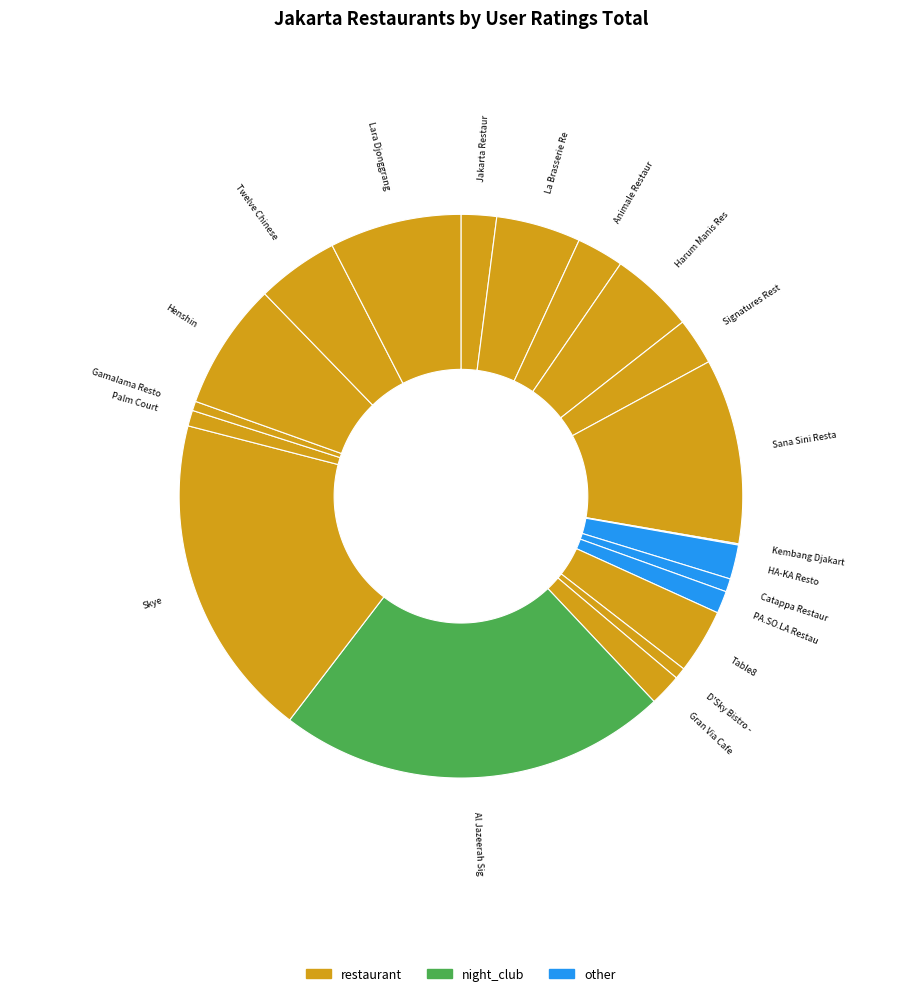

What is the ratio of the value at La Brasserie Restaurant to the value at Twelve Chinese Dining?

1.0